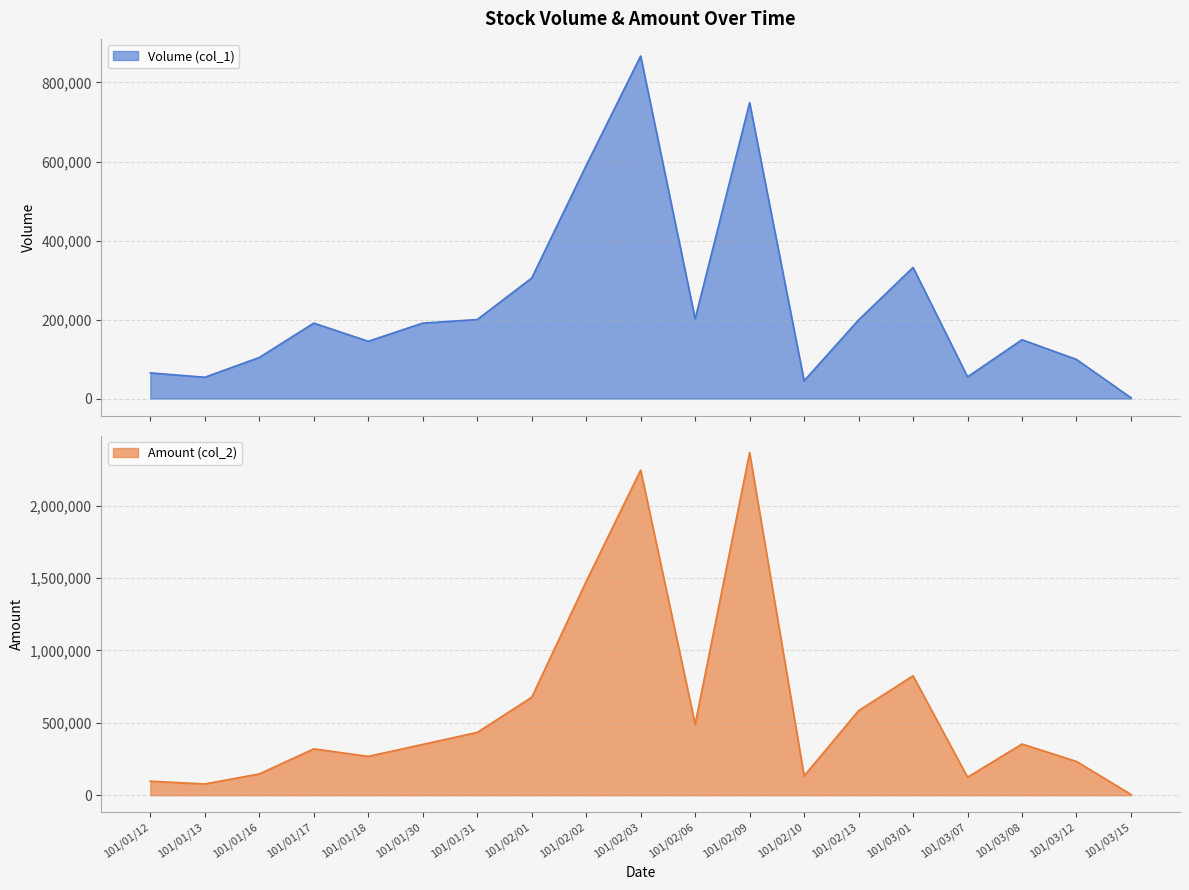

List the series in order of their overall mean, lowest first.

Volume (col_1), Amount (col_2)